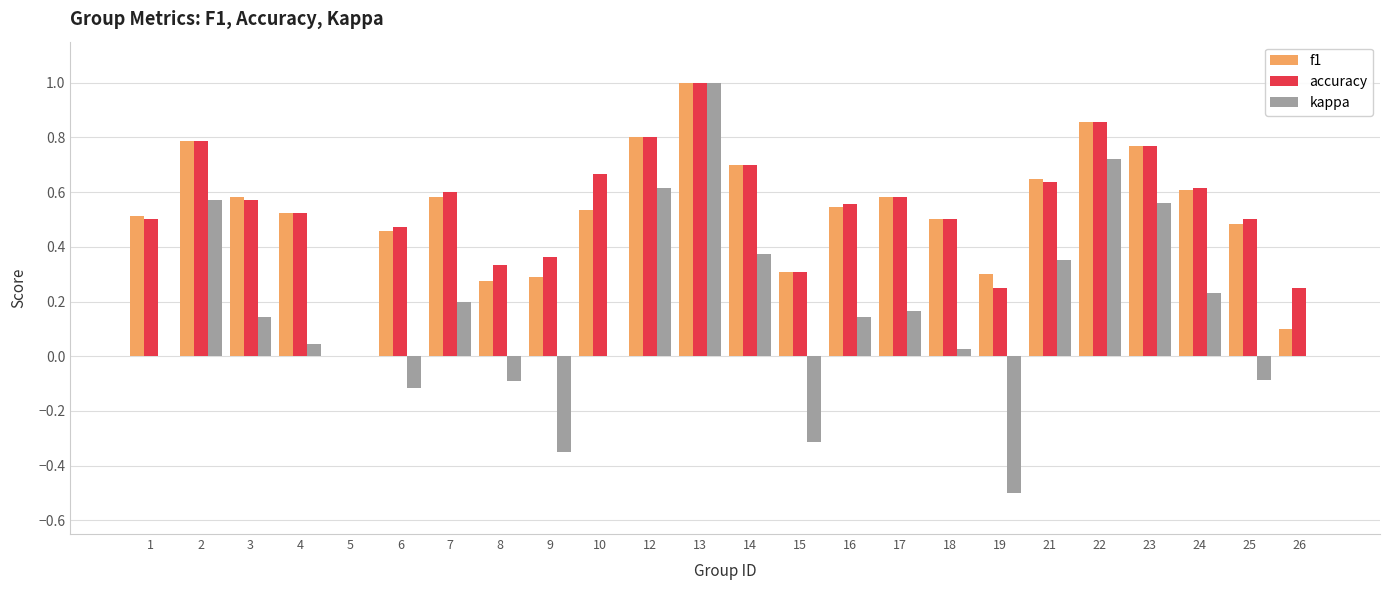

What is the sum of all accuracy values?

13.1